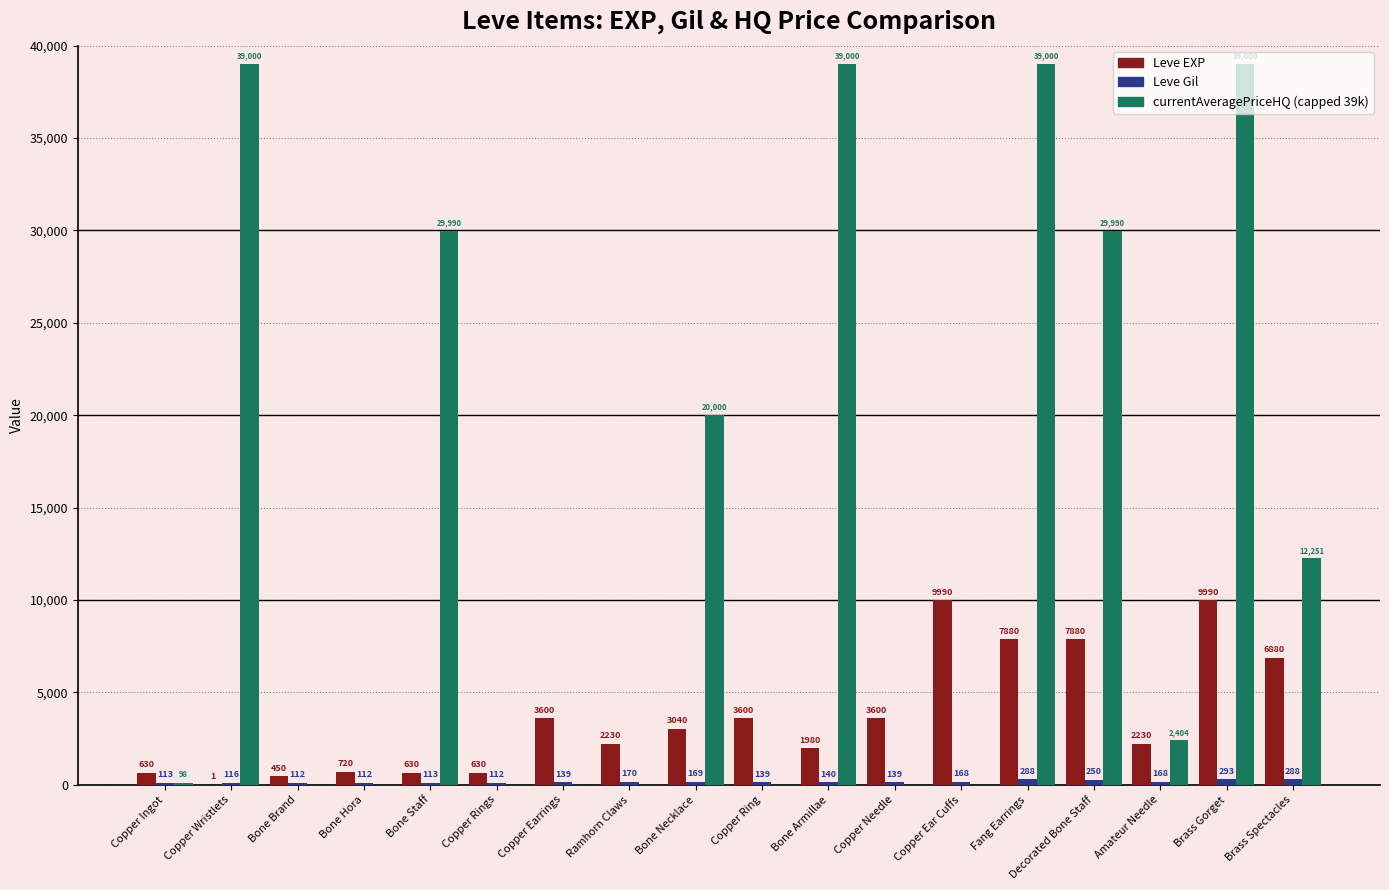

At which category is the sum across all series the highest?

Brass Gorget